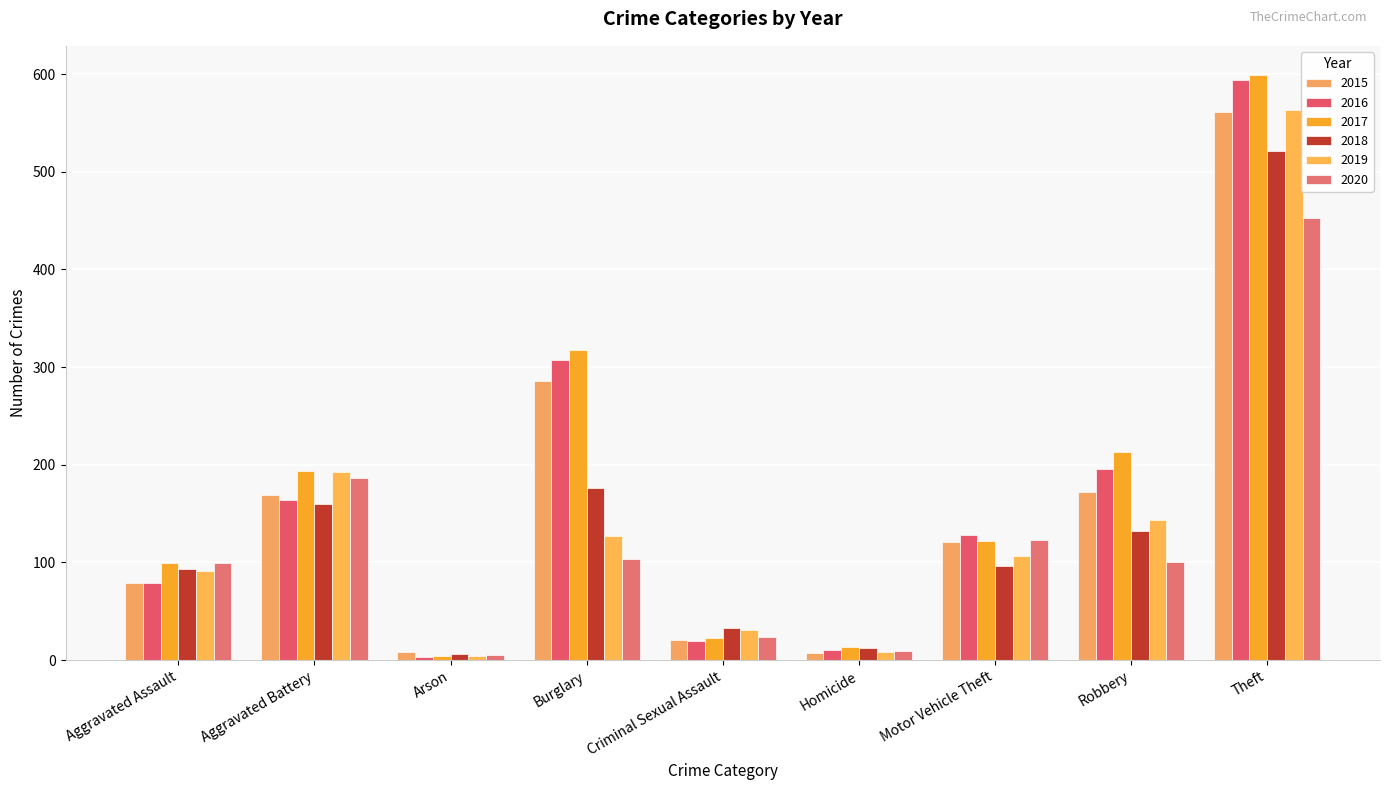

The 2018 series shows 33 at Criminal Sexual Assault. True or false?

True